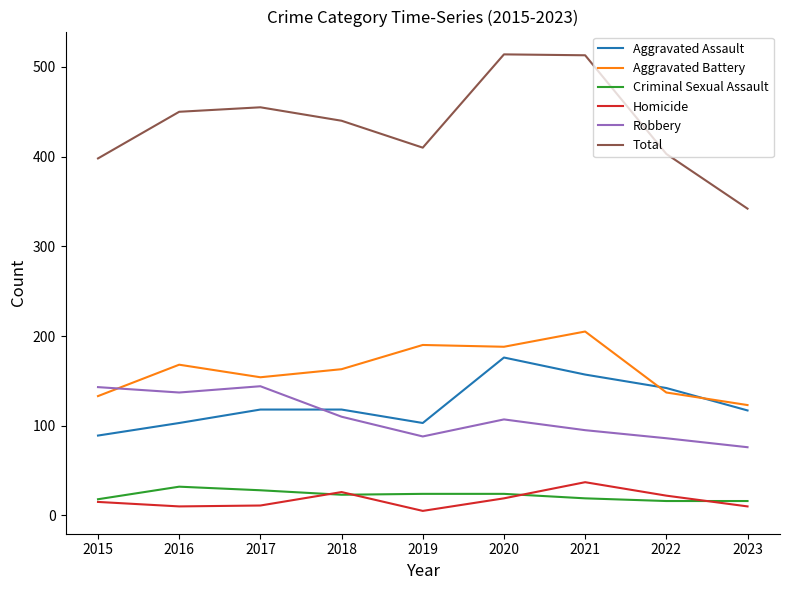

What is the lowest value of the Aggravated Battery series?

123